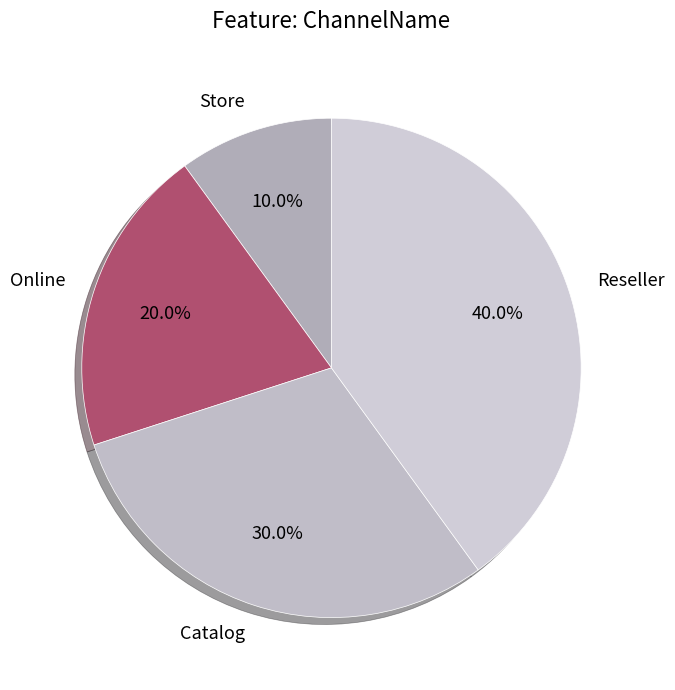

True or false: Online accounts for 20% of the total.

True